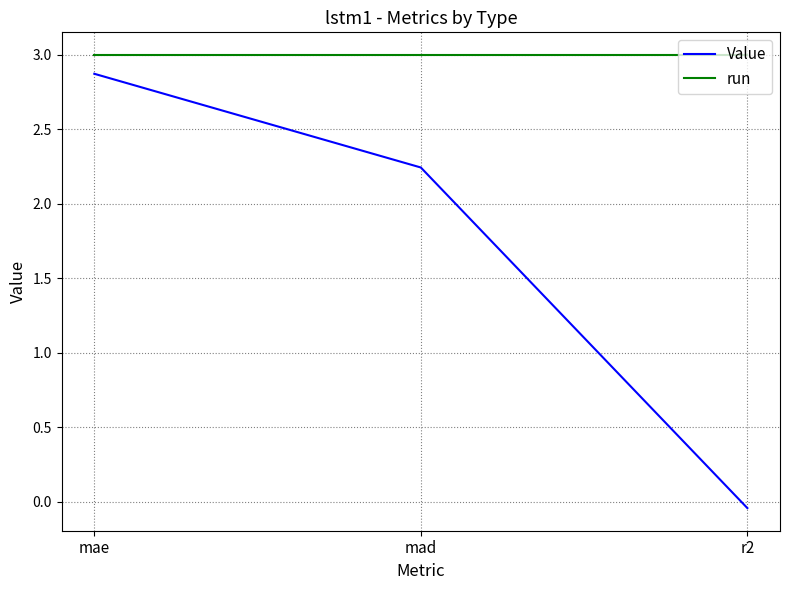

Rank the categories by Value value from highest to lowest.

mae, mad, r2